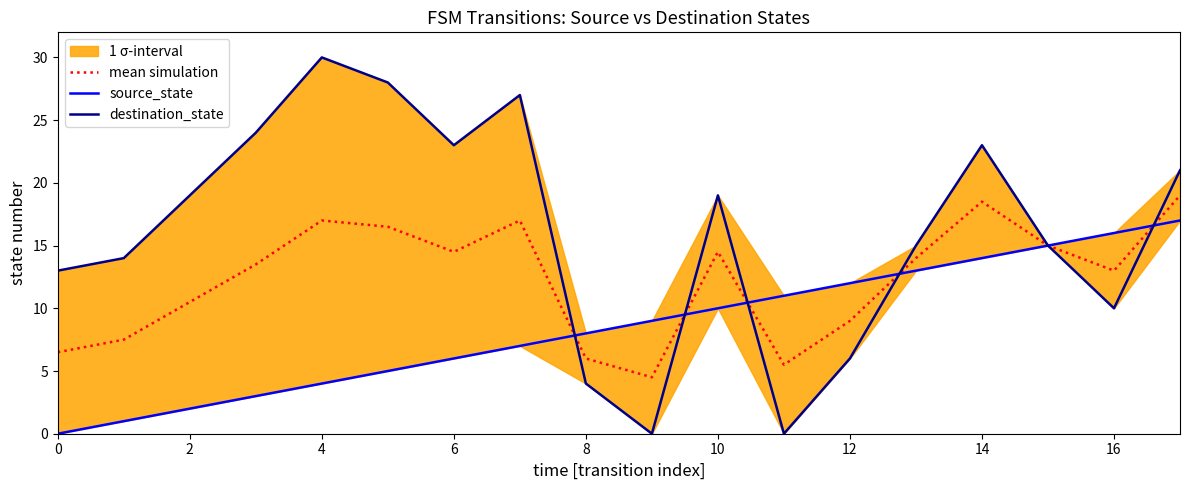

Which has a higher value, 17 or 6?

17